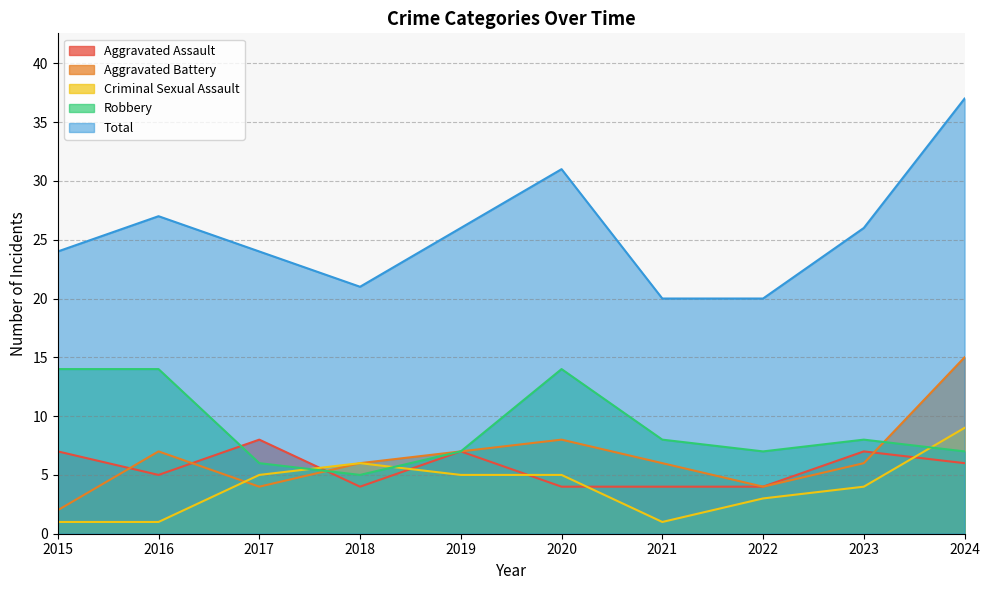

Reading right to left, extract all data points from this chart.

Aggravated Assault: 2024=6	2023=7	2022=4	2021=4	2020=4	2019=7	2018=4	2017=8	2016=5	2015=7
Aggravated Battery: 2024=15	2023=6	2022=4	2021=6	2020=8	2019=7	2018=6	2017=4	2016=7	2015=2
Criminal Sexual Assault: 2024=9	2023=4	2022=3	2021=1	2020=5	2019=5	2018=6	2017=5	2016=1	2015=1
Robbery: 2024=7	2023=8	2022=7	2021=8	2020=14	2019=7	2018=5	2017=6	2016=14	2015=14
Total: 2024=37	2023=26	2022=20	2021=20	2020=31	2019=26	2018=21	2017=24	2016=27	2015=24